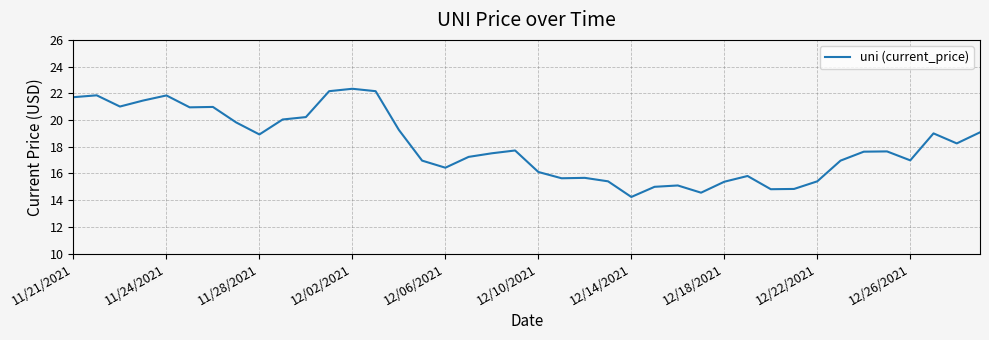

What is the maximum value shown in the chart?

22.3